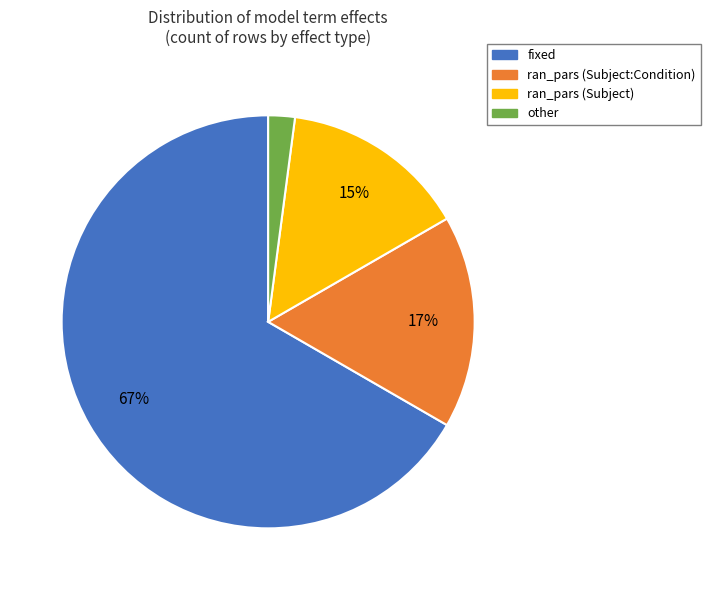

Which category has the biggest portion of the pie?

fixed